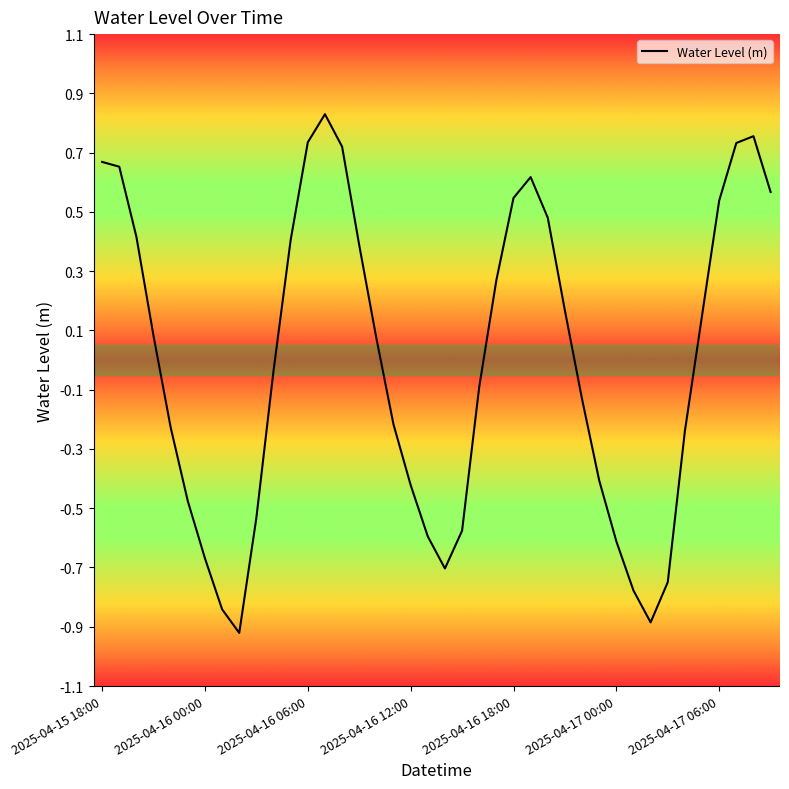

What is the smallest value displayed?

-0.9